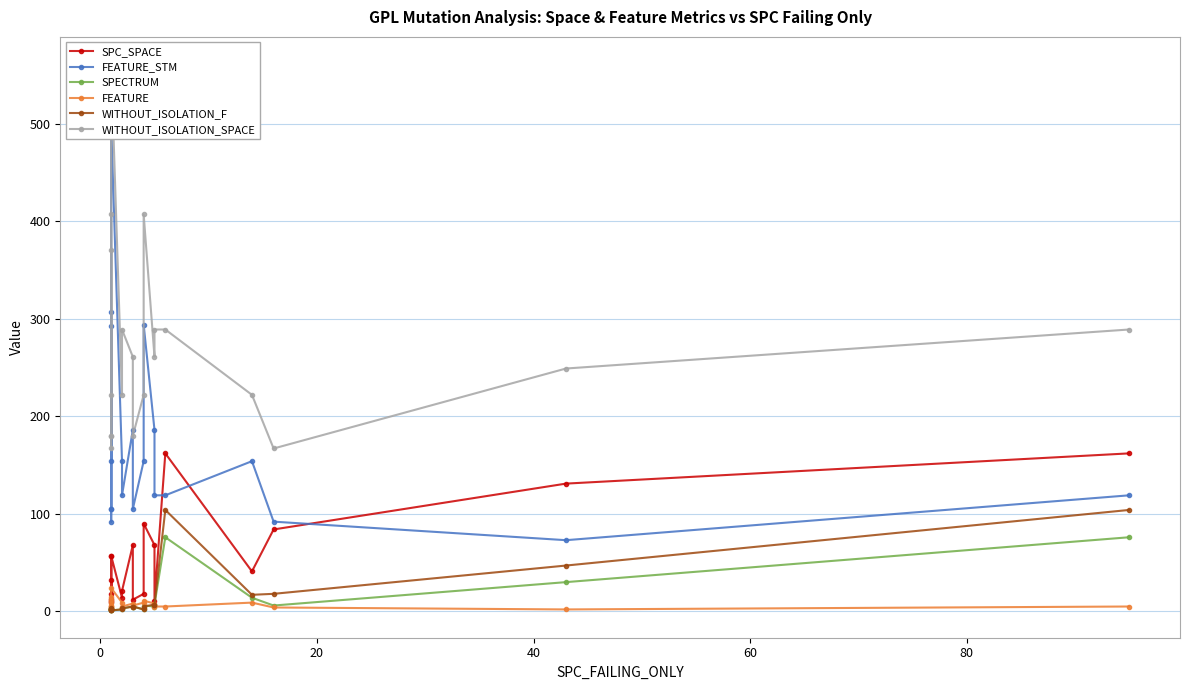

What is the value of the SPECTRUM point at the 6th from the left?

2